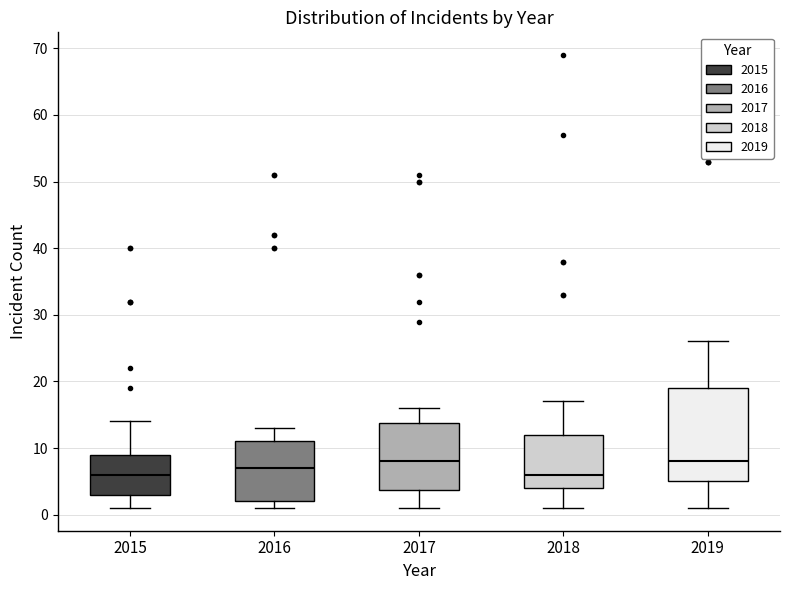

Which box is the tallest, from its lower edge to its upper edge?

2019